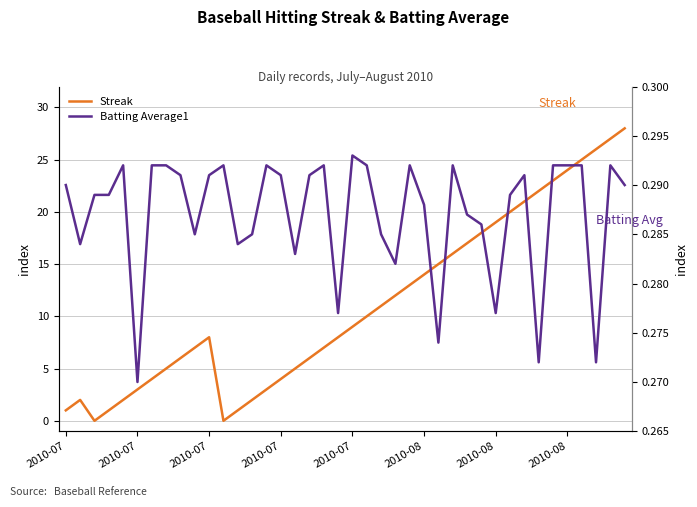

Between 28 and 39, which series saw the biggest shift?

Streak